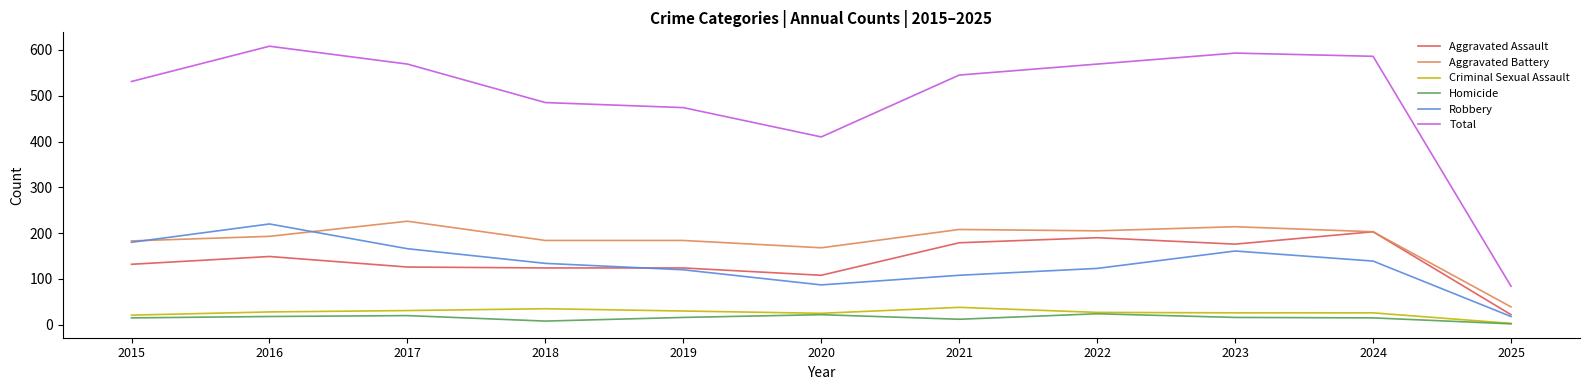

True or false: Homicide and Aggravated Assault intersect in this chart.

False